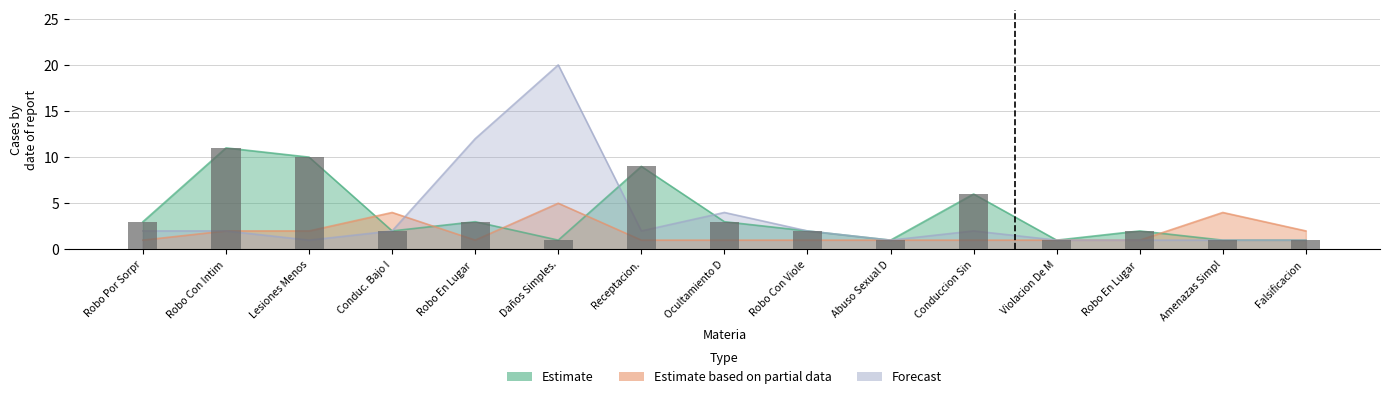

What position from the right is Ocultamiento De Placa Patente?

8